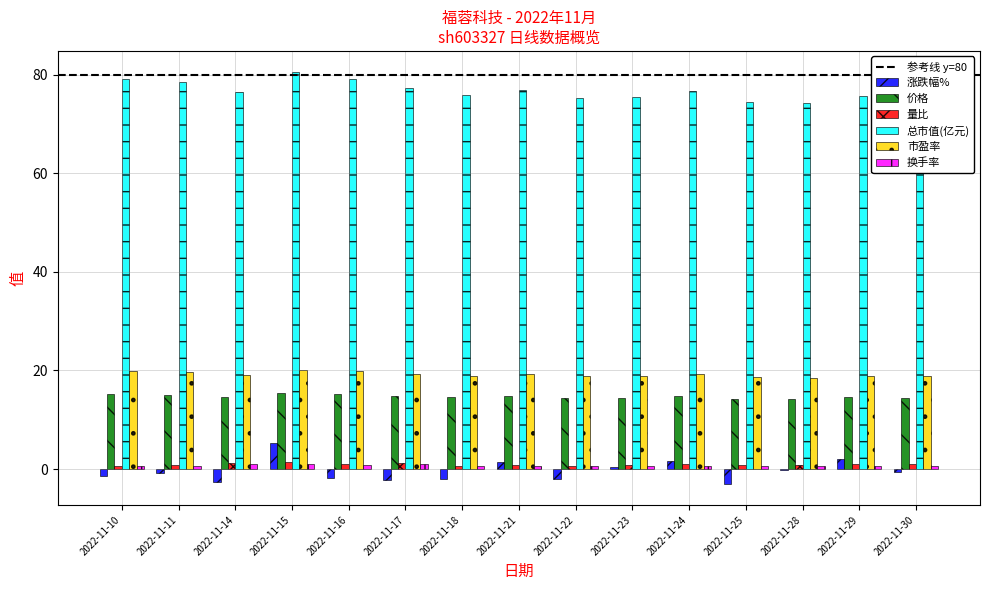

Are the bars horizontal?

No